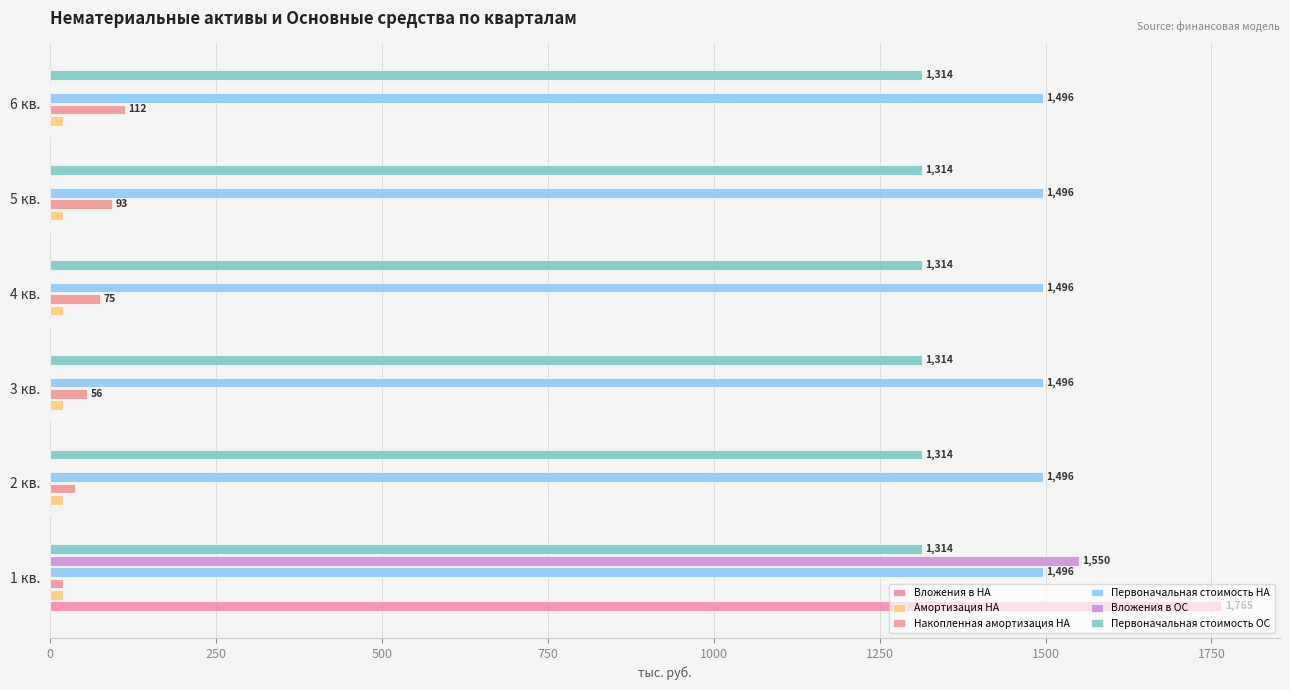

What is the sum of all Накопленная амортизация НА values?

392.6